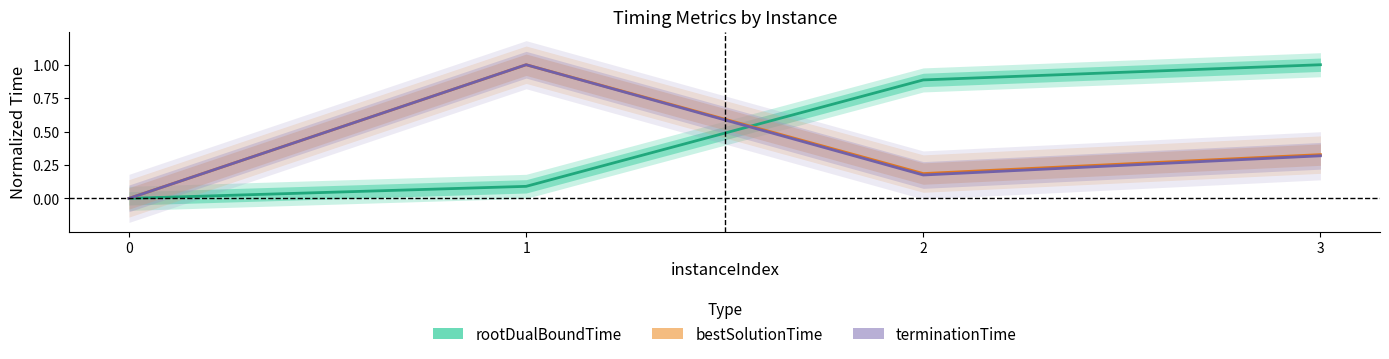

Reading left to right, what are all the values shown in this chart?

rootDualBoundTime: 0.0	0.1	0.9	1.0
bestSolutionTime: 0.0	1.0	0.2	0.3
terminationTime: 0.0	1.0	0.2	0.3